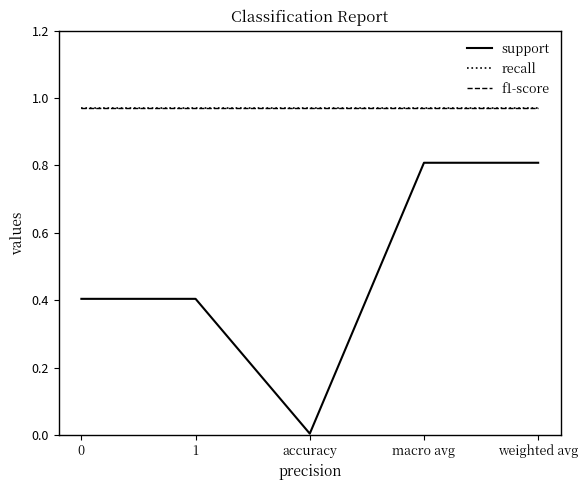

Which has a higher value, weighted avg or 0?

weighted avg